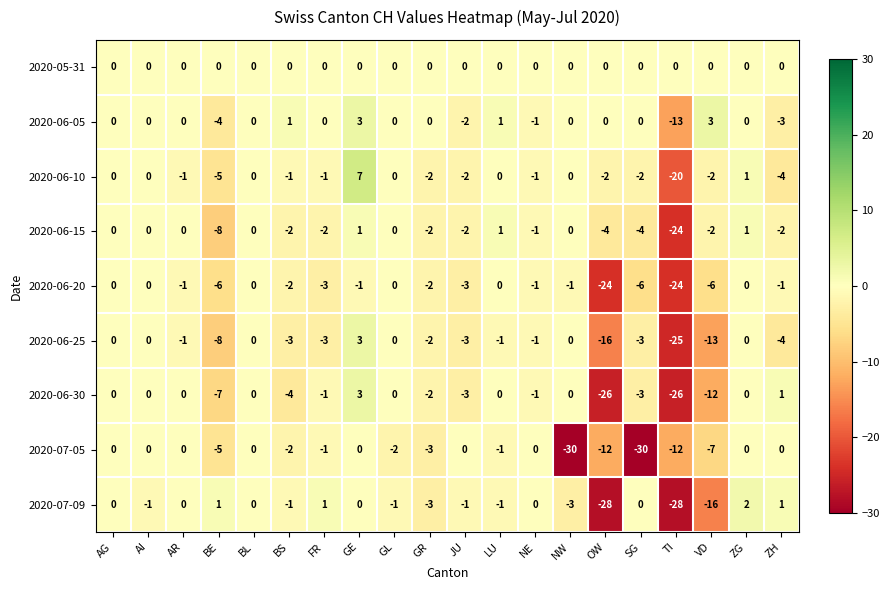

At which category is the sum across all series the highest?

GE